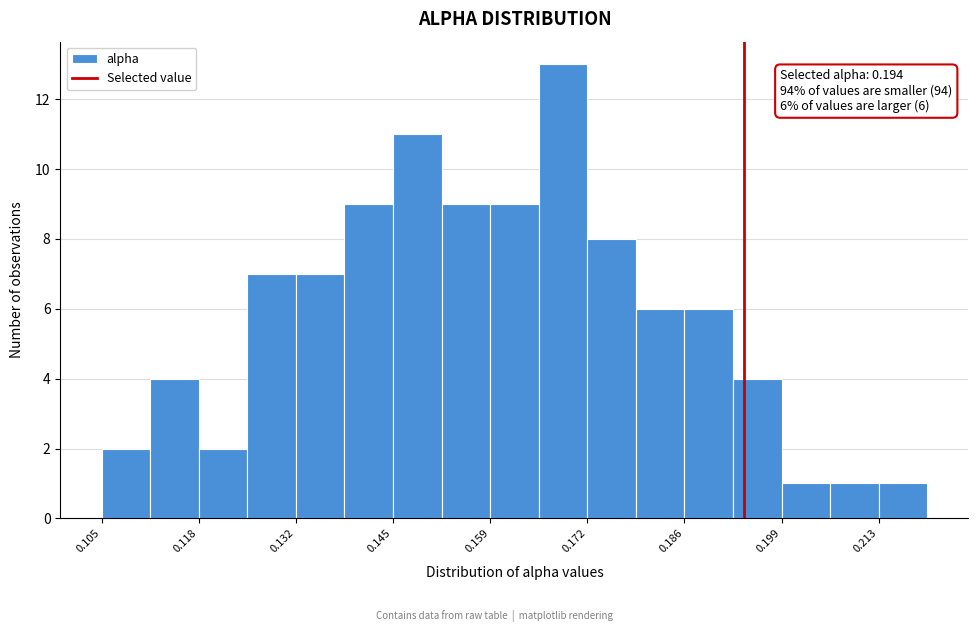

Read against the x-axis, roughly where is the centre of the tallest bar?

0.168